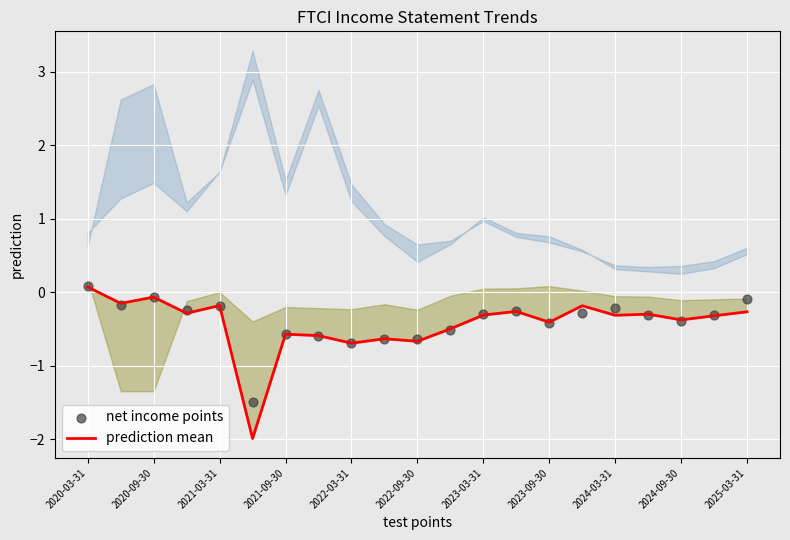

Which series reaches the maximum Y coordinate?

net income points